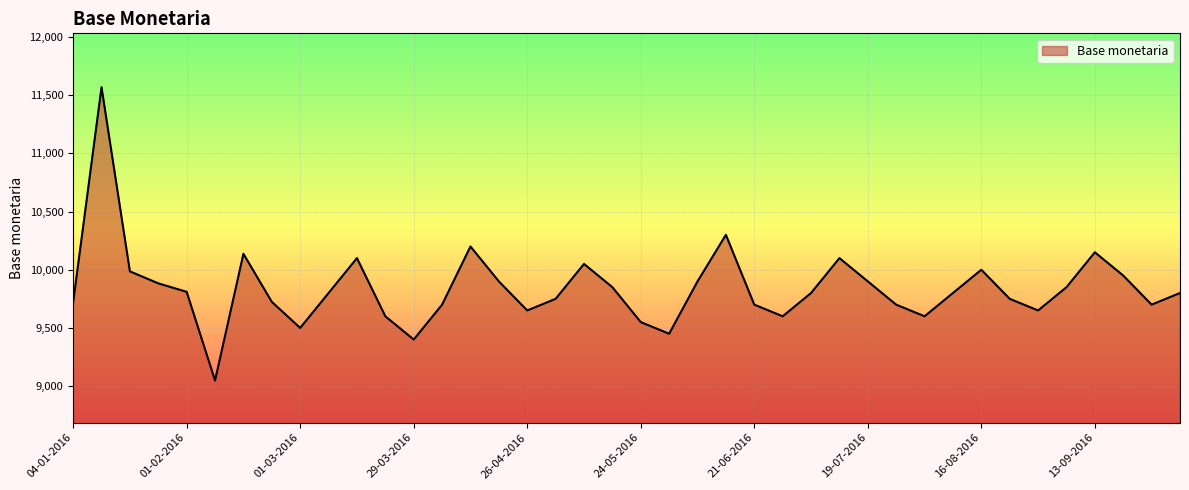

What is the maximum value shown in the chart?

11569